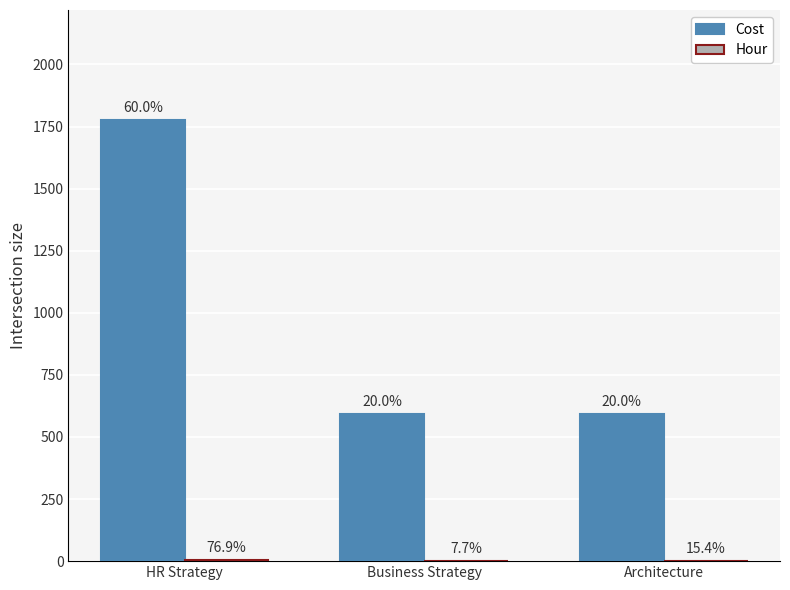

Are the bars grouped side by side (vs. stacked)?

Yes